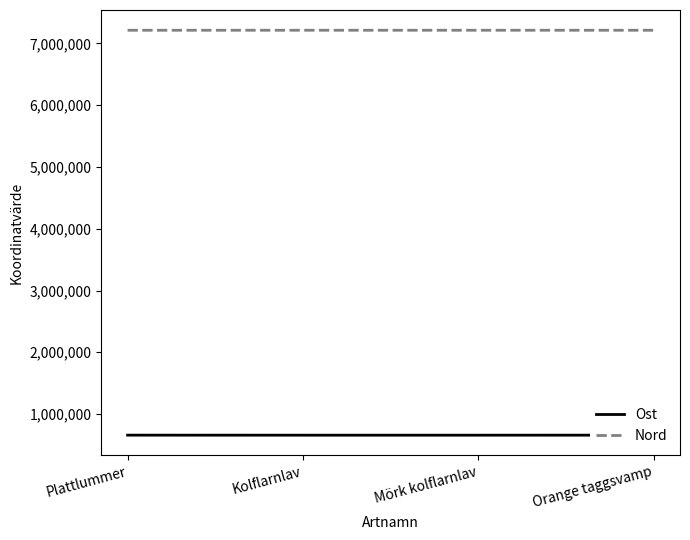

What is the total value across all series at Kolflarnlav?

7871245